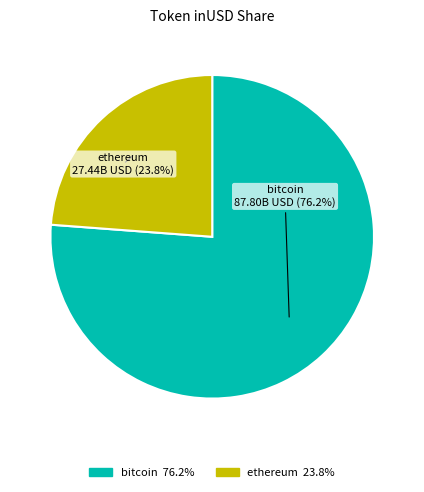

Is there any slice that represents more than half of the pie?

Yes